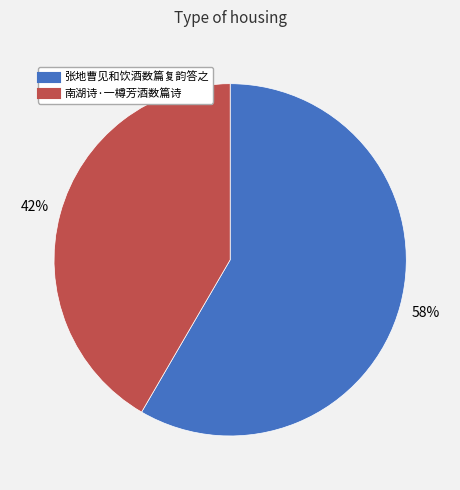

To the nearest percent, what is the combined percentage of 张地曹见和饮酒数篇复韵答之 and 南湖诗·一樽芳酒数篇诗?

100%